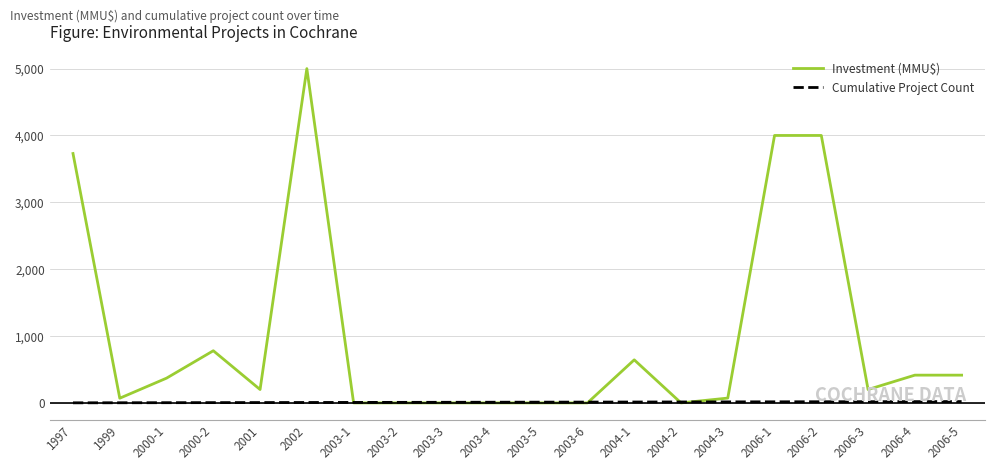

Which series has the largest range (max minus min)?

Investment (MMU$)